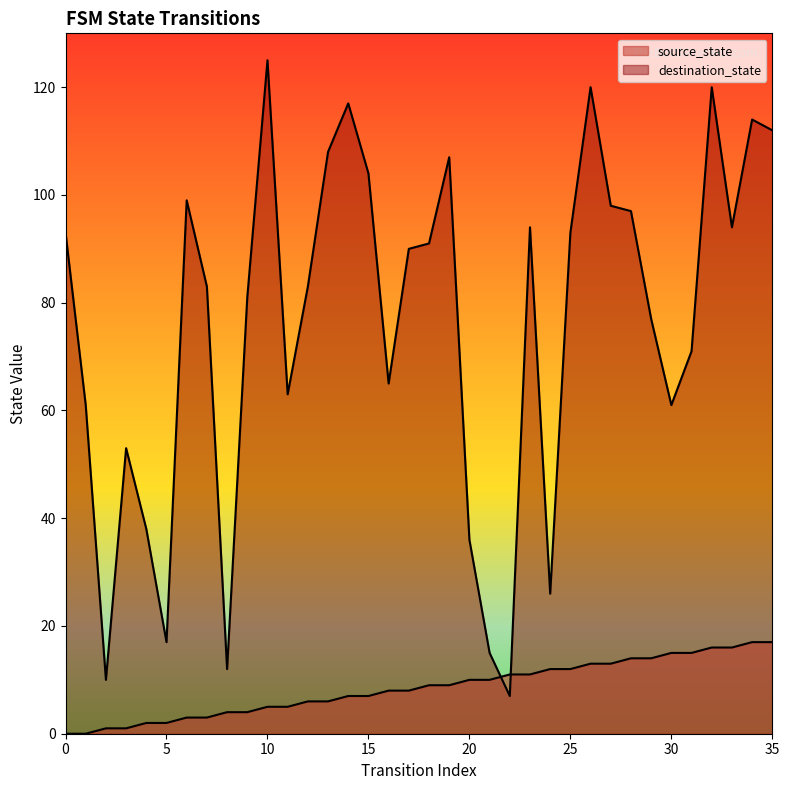

Rank the series at 19 from highest to lowest value.

destination_state, source_state